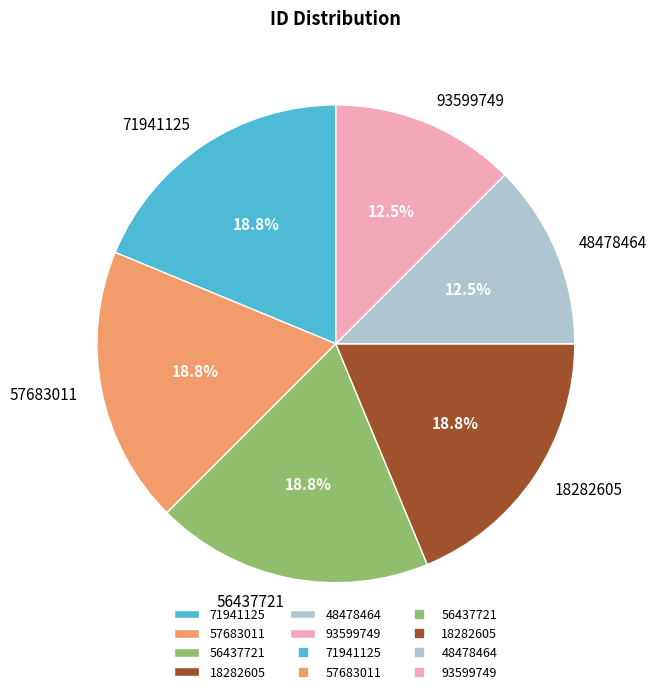

How much of the chart is everything except 48478464?

87.5%